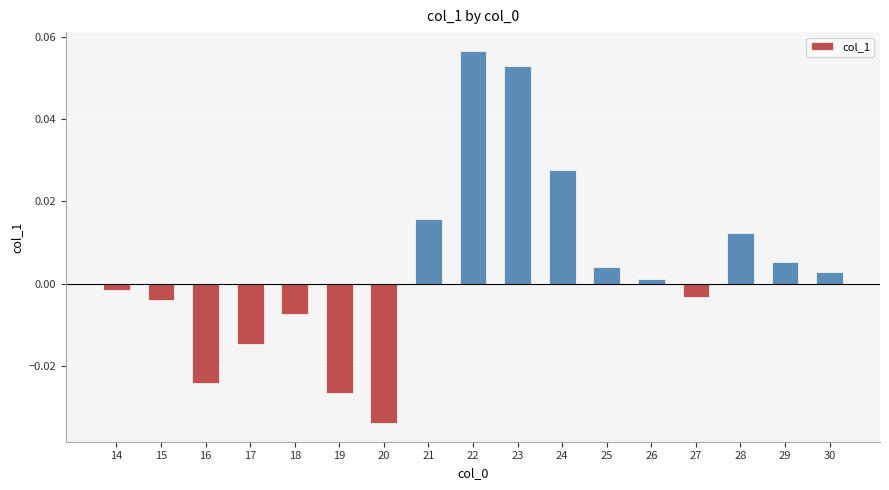

Count the number of values greater than 0.

9